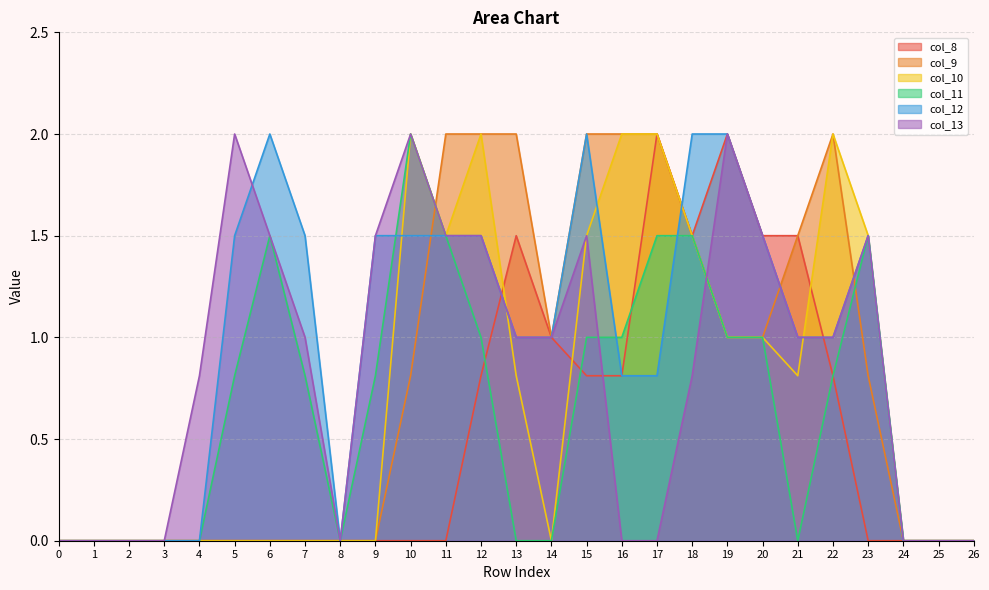

Rank the series at 8 from lowest to highest value.

col_8, col_9, col_10, col_11, col_12, col_13